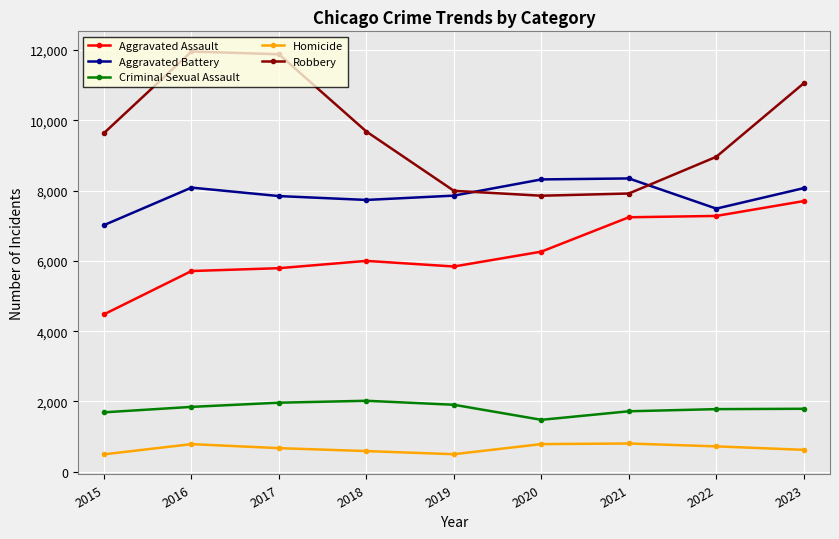

Between 2016 and 2019, which series saw the biggest shift?

Robbery